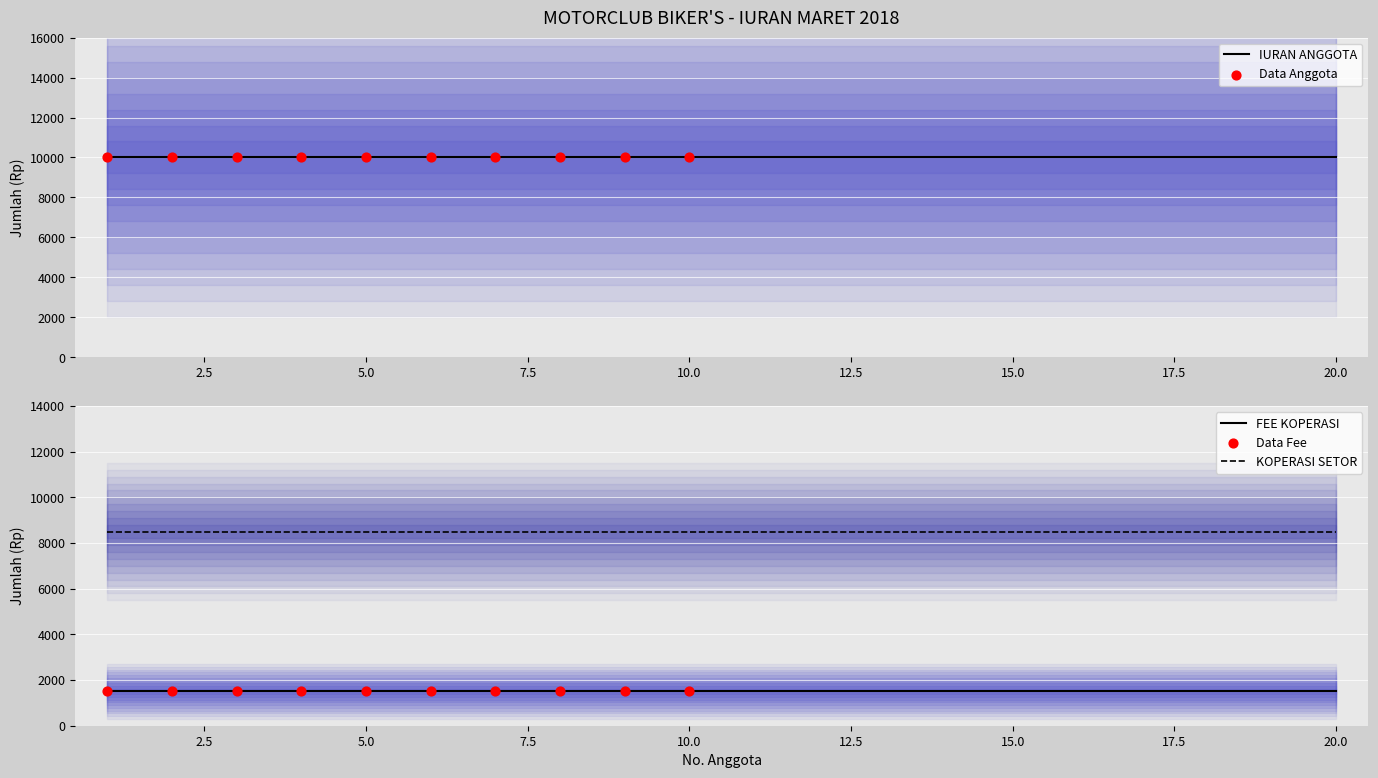

Which series contains the lowest Y value?

FEE KOPERASI